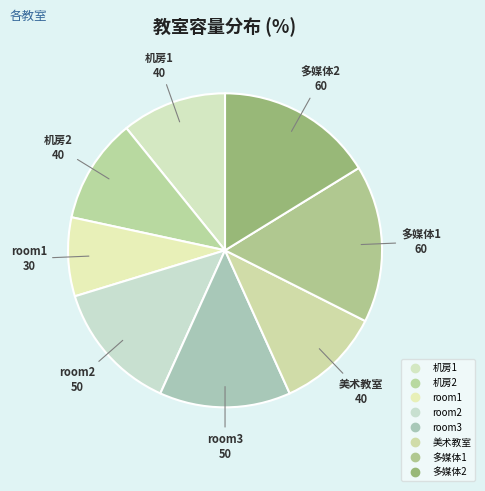

To the nearest percent, what portion does room3 represent?

14%